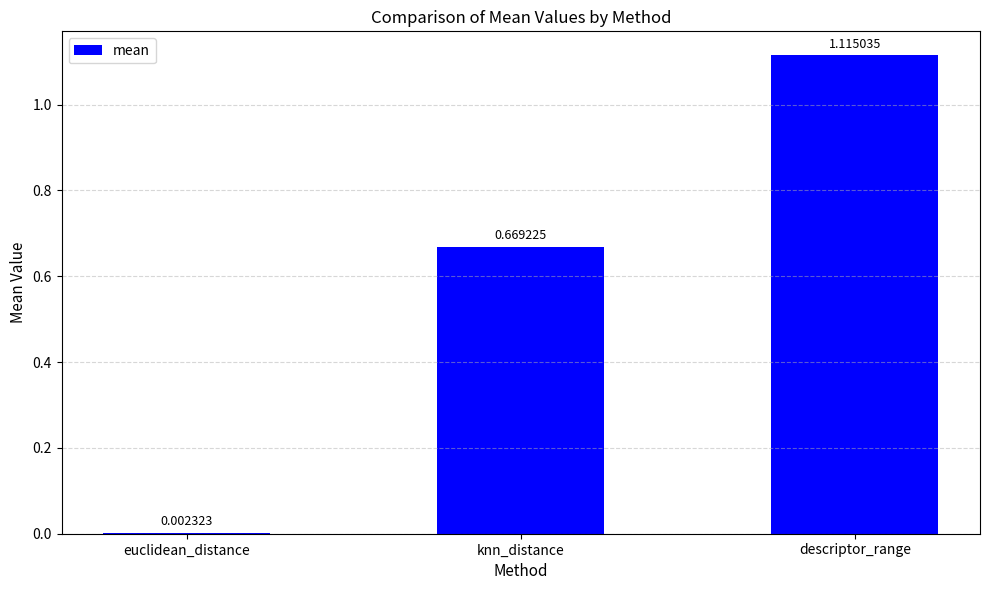

At which label is the value closest to 0?

euclidean_distance